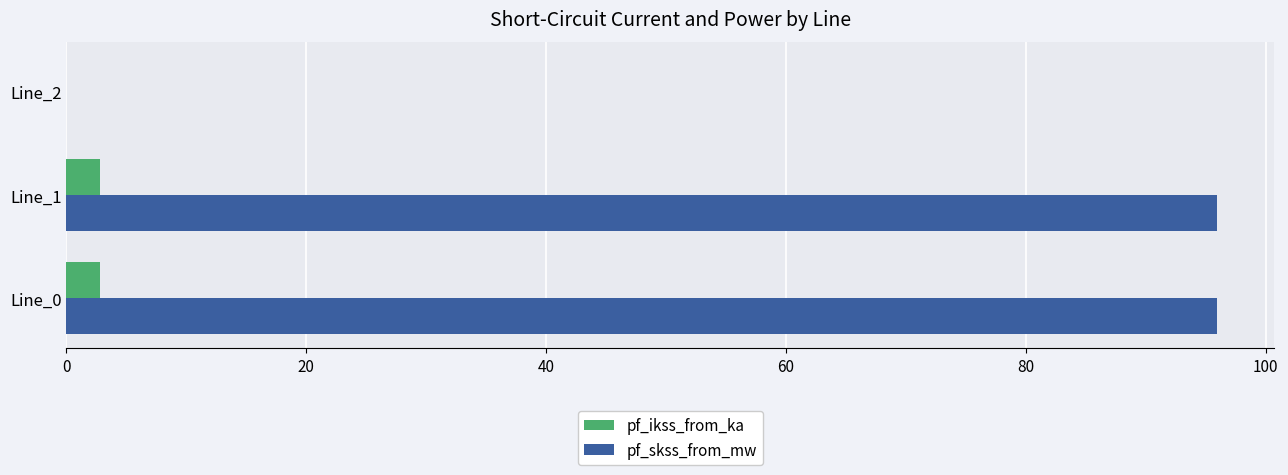

The value of pf_skss_from_mw at Line_0 is 44.4. True or false?

False